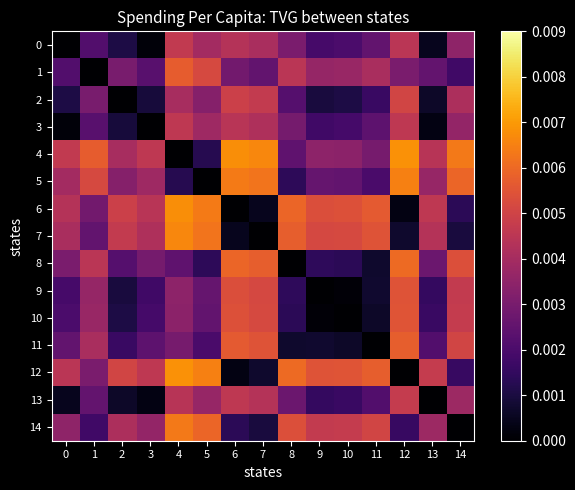

The value of 14 at 3 is 0.0. True or false?

False